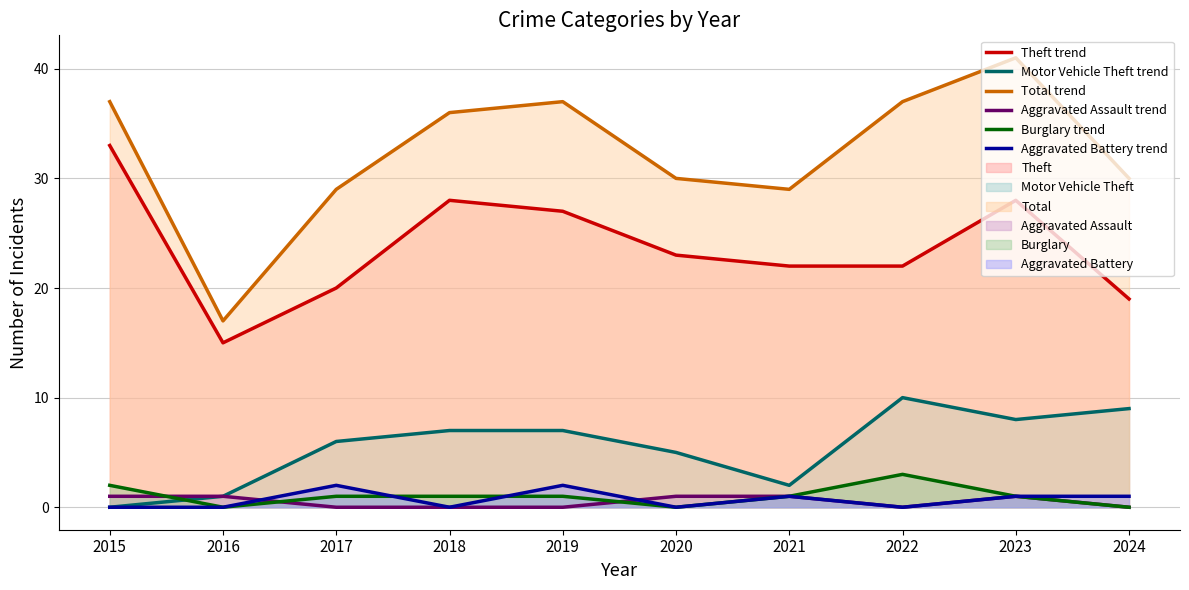

Where is Motor Vehicle Theft trend nearest to the value 5?

2020